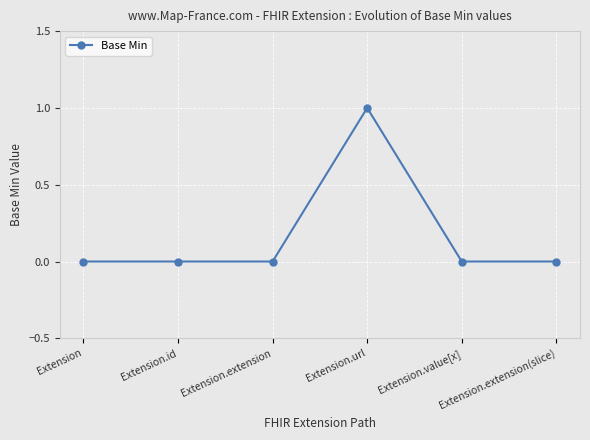

What is the greatest value displayed?

1